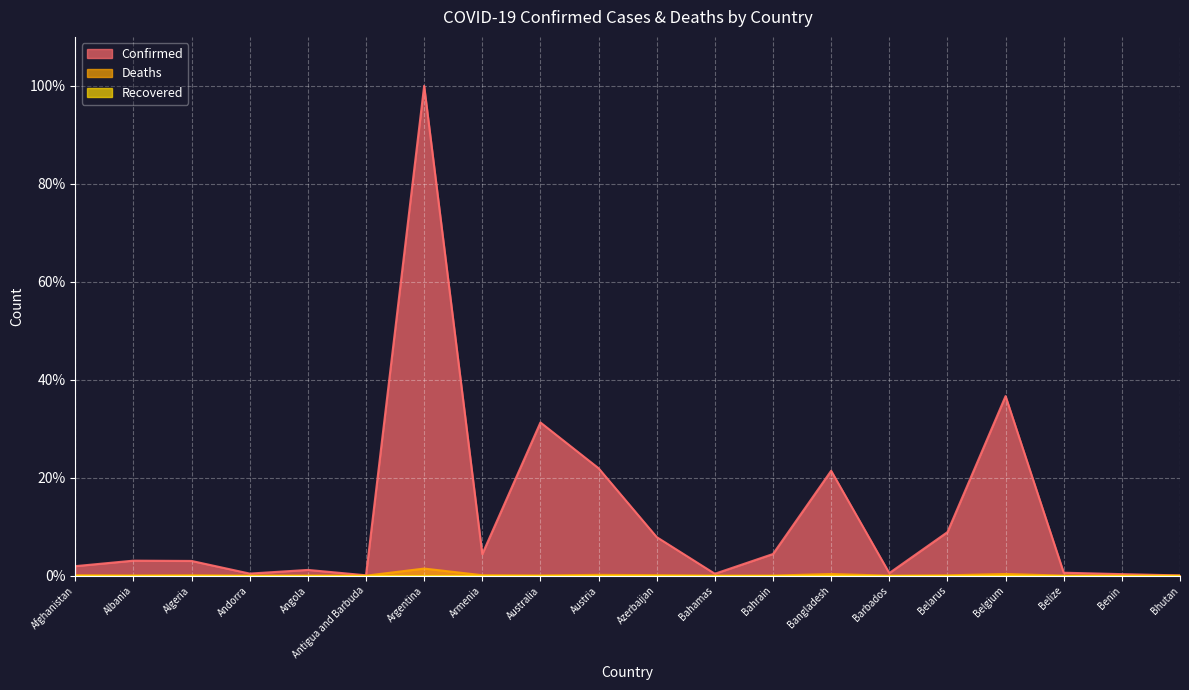

At which category does Confirmed reach its first local peak?

Albania